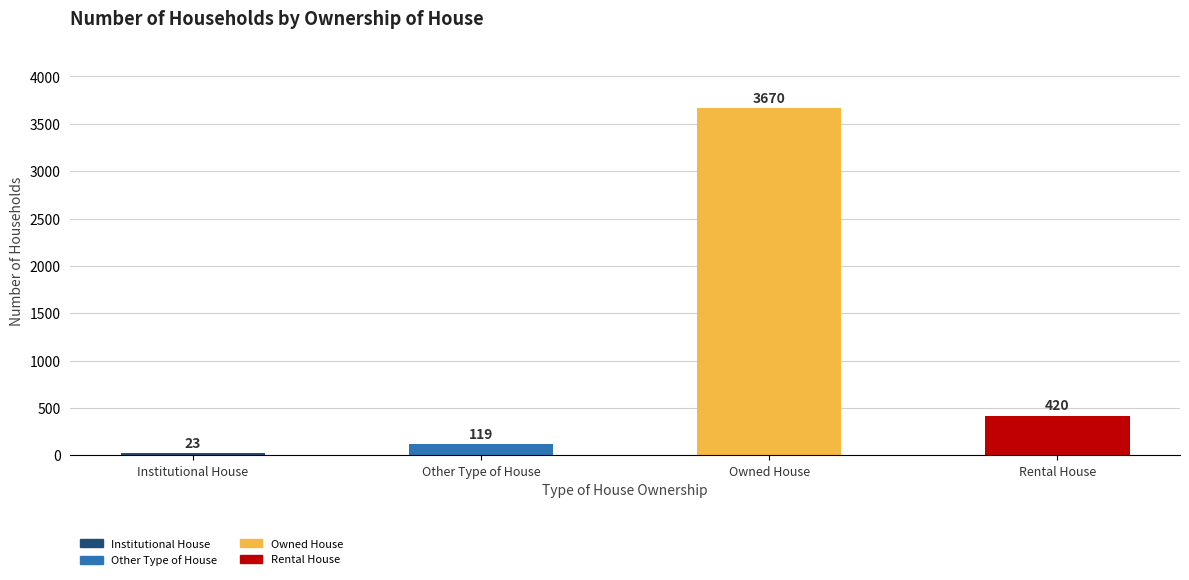

Reading left to right, transcribe all the data shown in this chart.

Institutional House=23	Other Type of House=119	Owned House=3670	Rental House=420